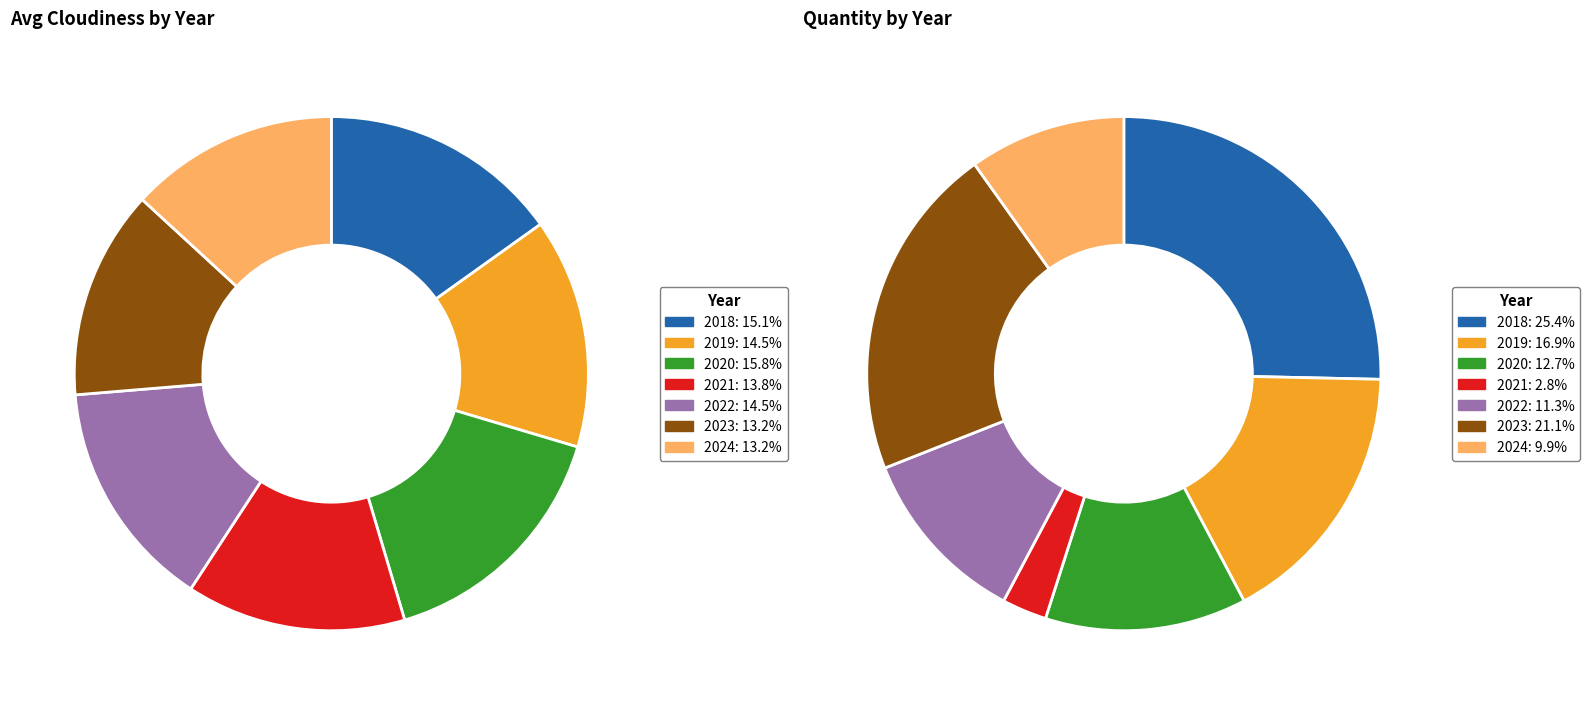

Count the number of slices in the pie.

7